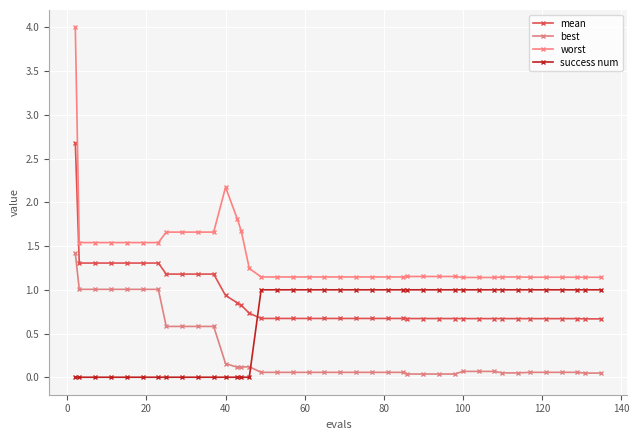

How many lines are shown in the chart?

4